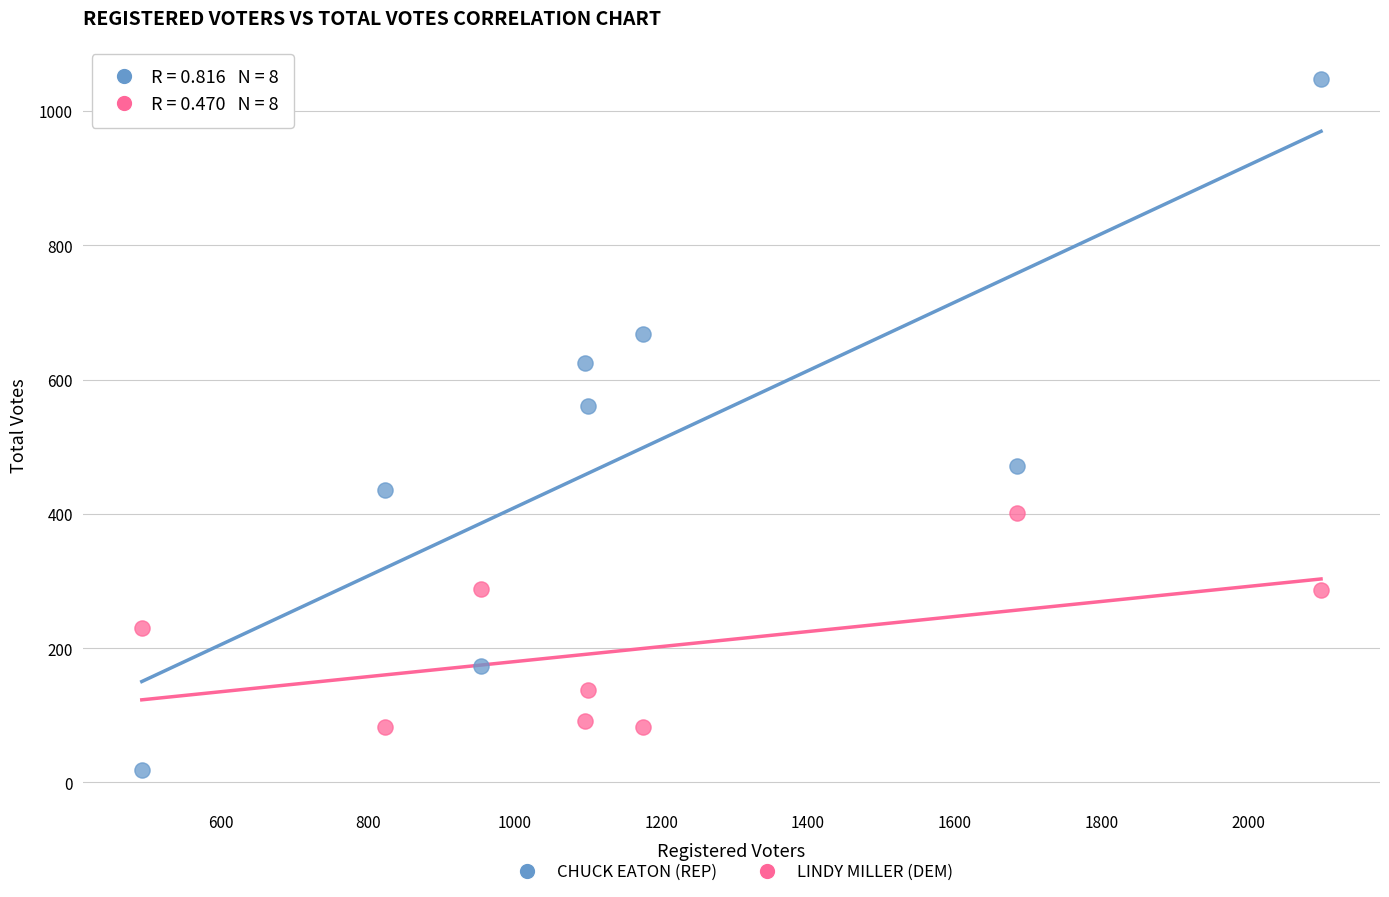

Across all data points, what is the range of Y values (max minus min)?

1028